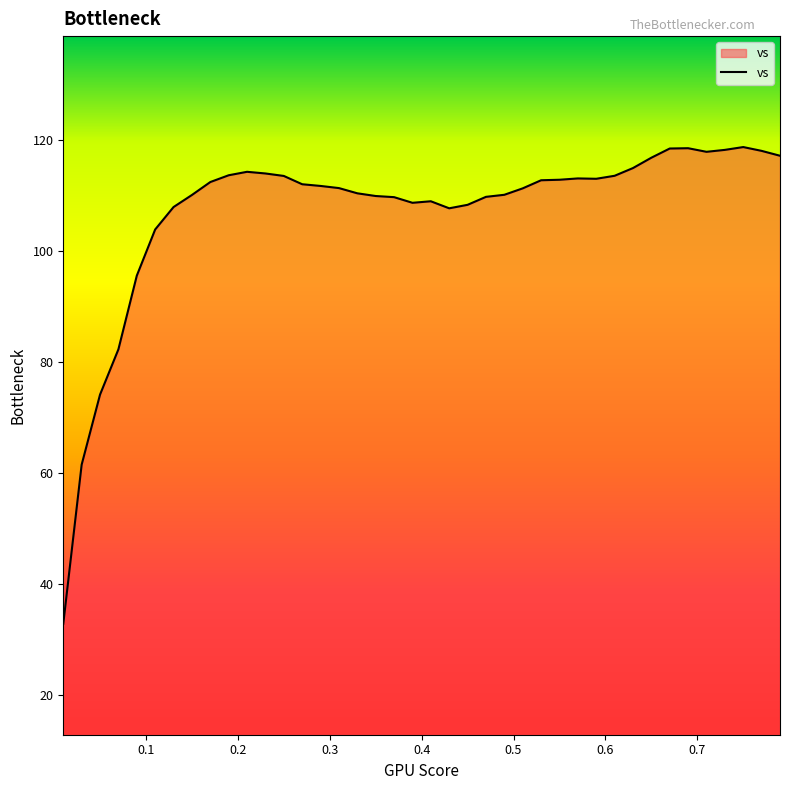

What is the maximum value shown in the chart?

118.7